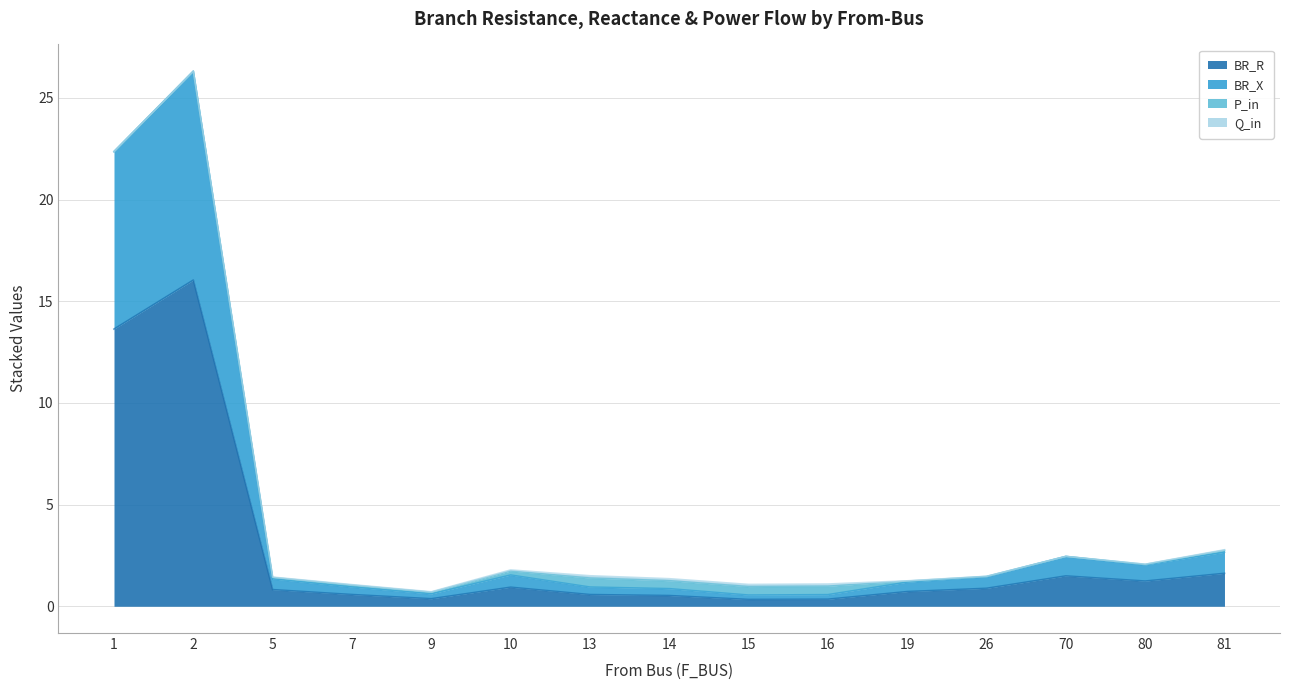

True or false: BR_R and BR_X cross at least once.

False